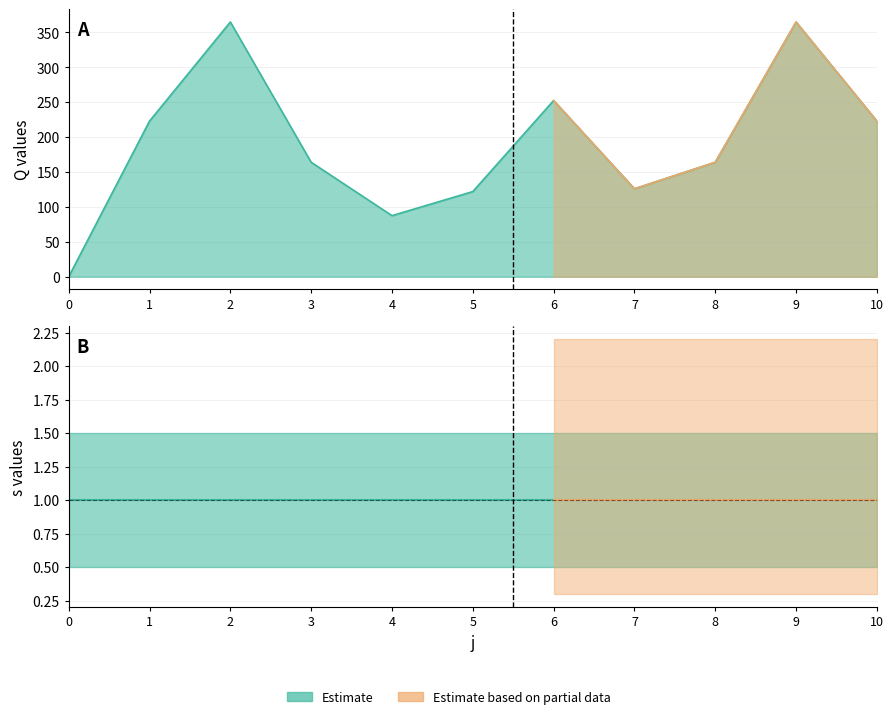

How many points are higher than both their immediate neighbors (excluding endpoints)?

3